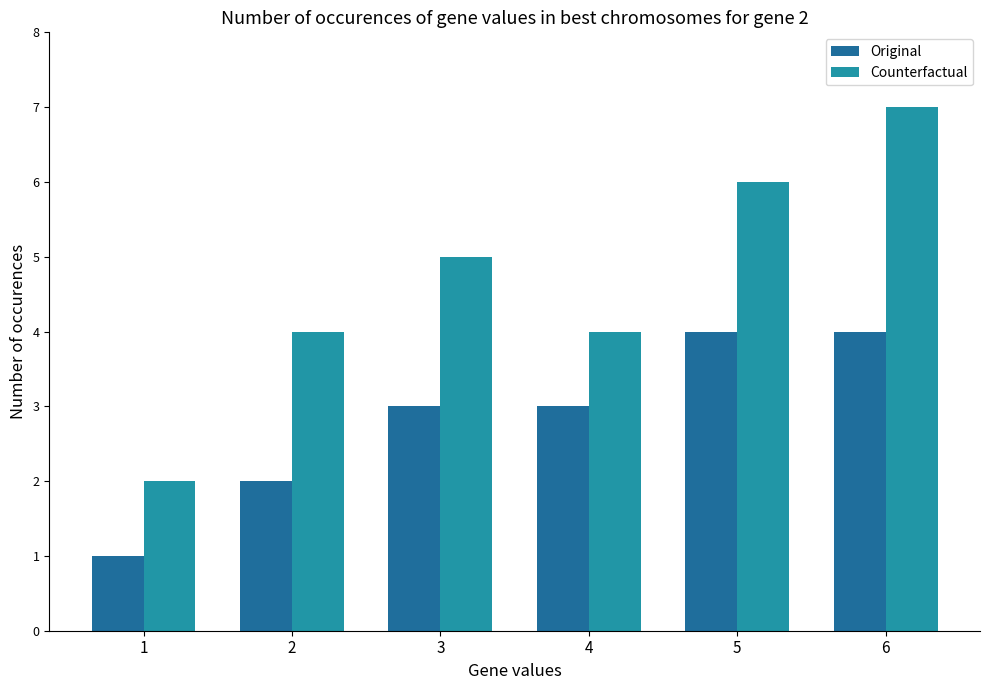

How many data points does each series have?

6